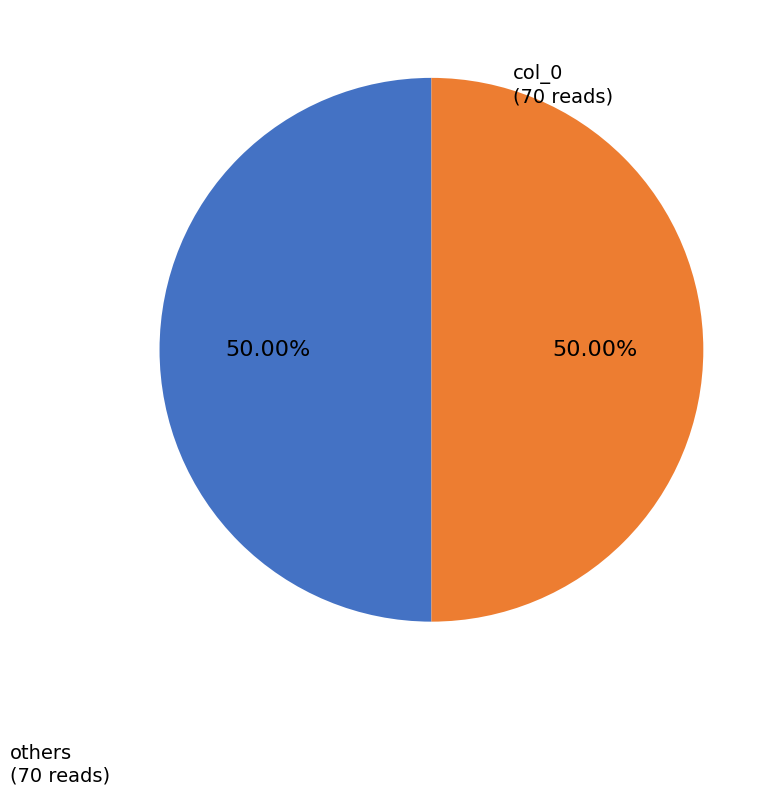

What is the ratio of the value at col_0 to the value at others?

1.0